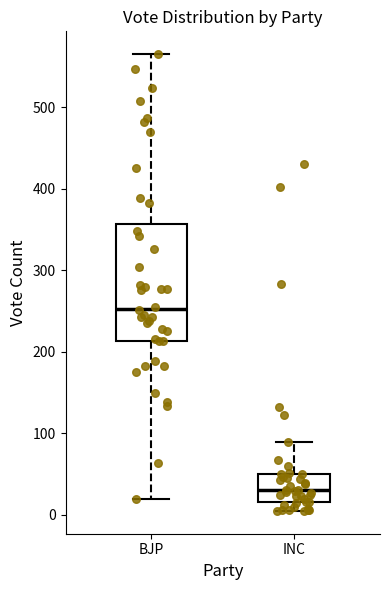

Reading left to right, read every box against the y-axis: the position of its median line, the range the box covers, and the ends of its whiskers. The values are not printed on the chart, so give them approximately, as read against the axis.

BJP: median 250, box 210 to 360, whiskers 20 to 570
INC: median 30, box 20 to 50, whiskers 10 to 90